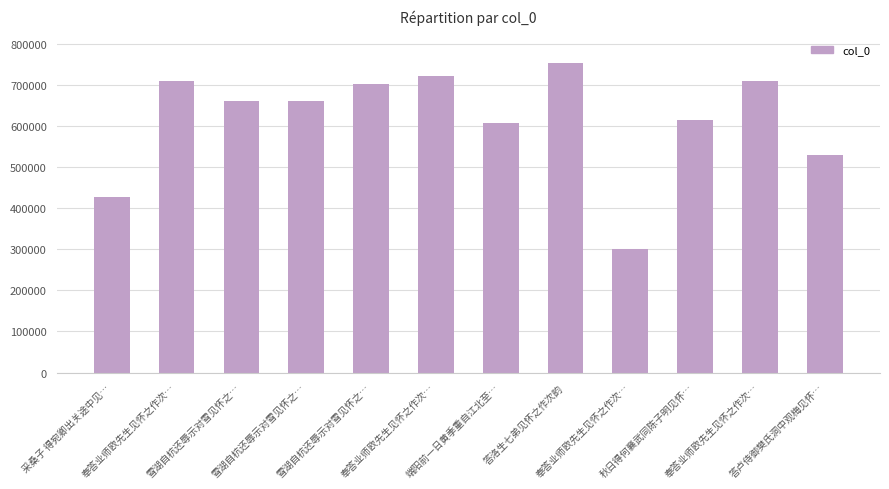

Reading left to right, what are all the values shown in this chart?

采桑子 得宛卿出关途中见…=427948	奉答业师欧先生见怀之作次…=710084	雪湖自杭还辱示对雪见怀之…=660013	雪湖自杭还辱示对雪见怀之…=660014	雪湖自杭还辱示对雪见怀之…=703051	奉答业师欧先生见怀之作次…=721245	端阳前一日黄季重自江北至…=607287	答洛生七弟见怀之作次韵=751901	奉答业师欧先生见怀之作次…=301090	秋日得何襄武同陈子明见怀…=614210	奉答业师欧先生见怀之作次…=710085	答卢侍御樊氏洞中观梅见怀…=528532